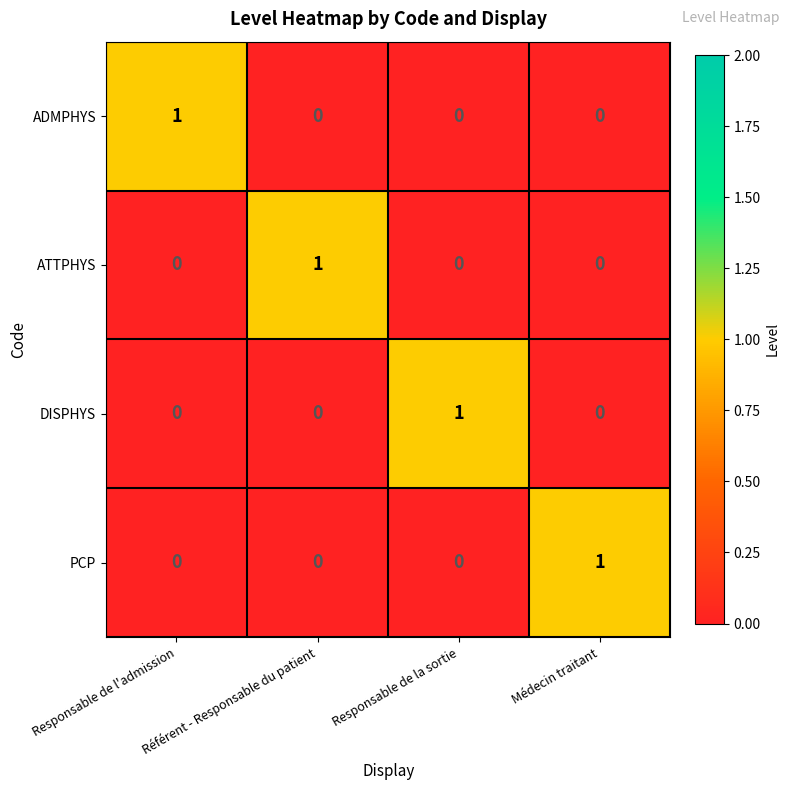

At how many categories does at least one series exceed 0?

4